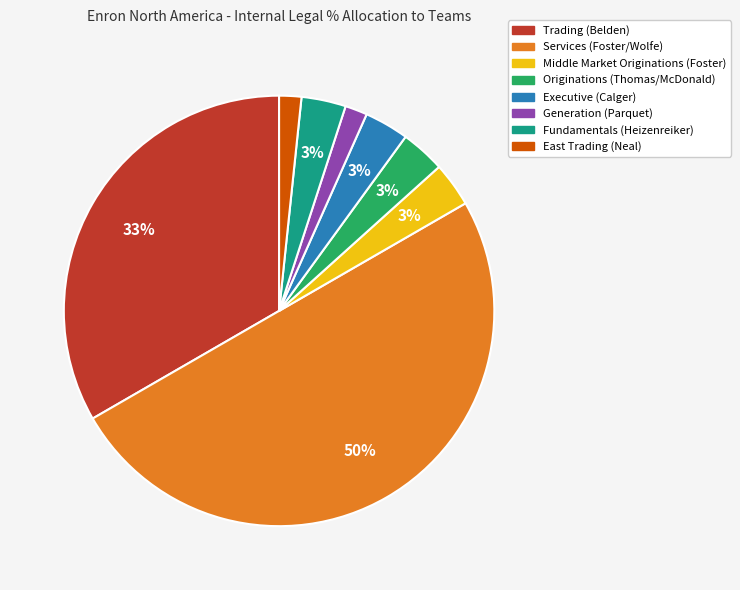

Which category has the biggest portion of the pie?

Services (Foster/Wolfe)